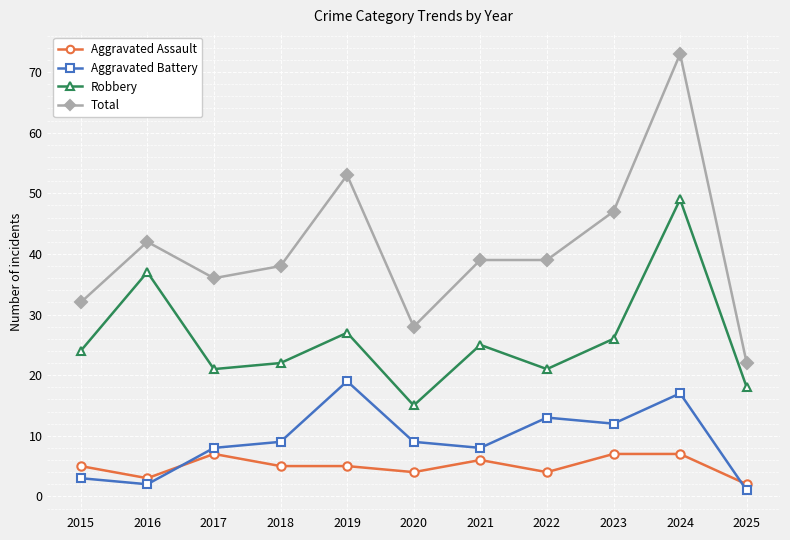

Count the number of categories in the chart.

11